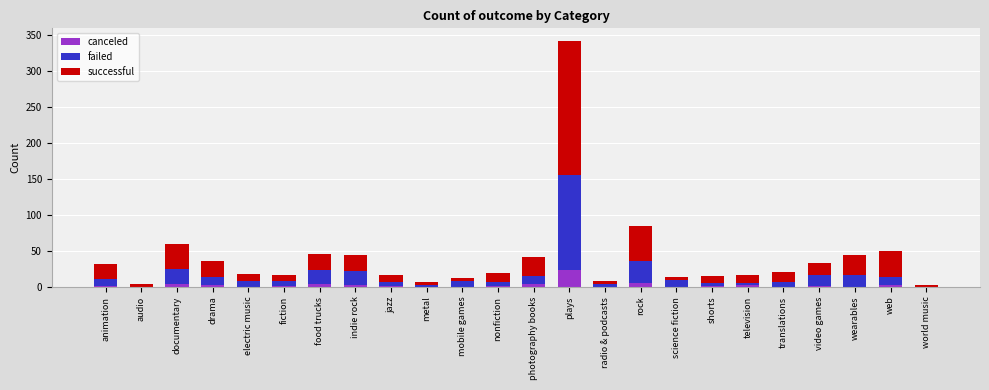

What are all the series names shown in the legend?

canceled, failed, successful